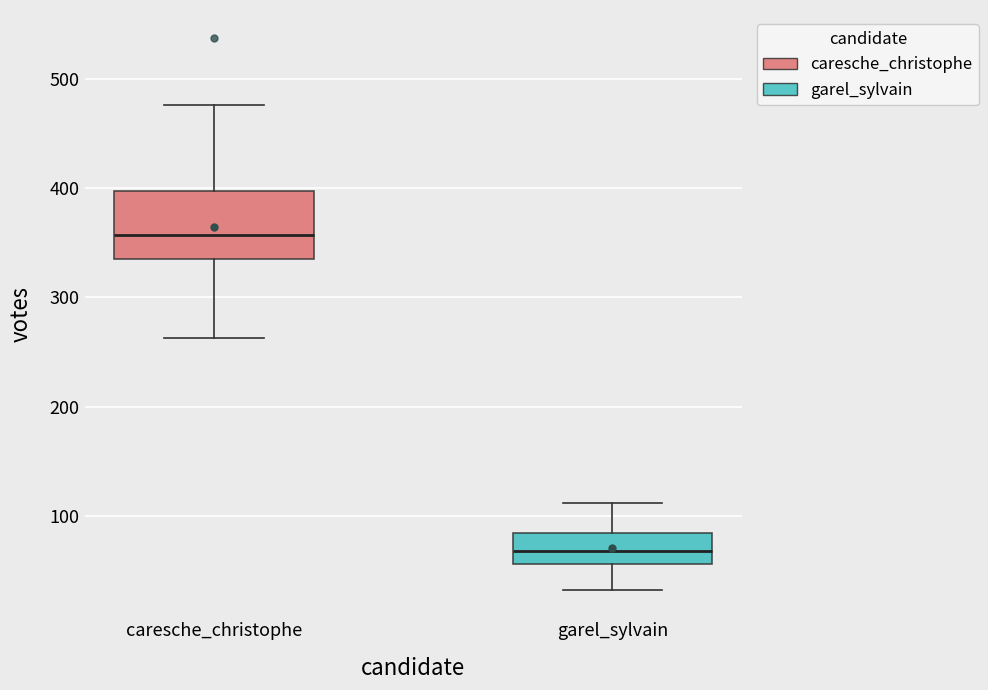

Where is the lower edge of the box for caresche_christophe on the y-axis? The values are not printed on the chart, so give them approximately, as read against the axis.

340